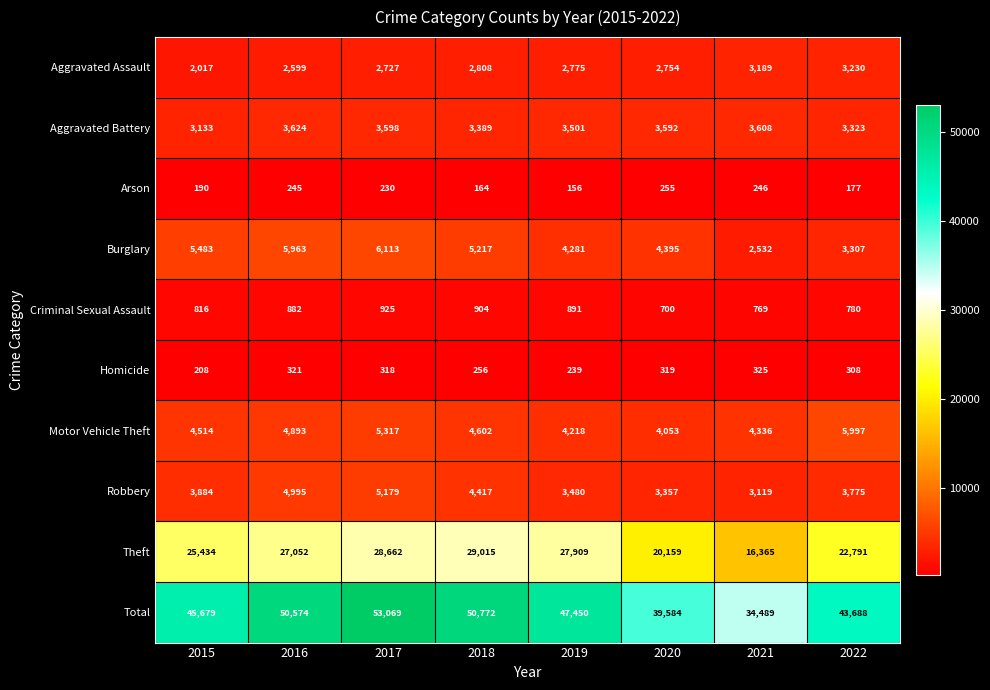

Which series has the largest range (max minus min)?

Total